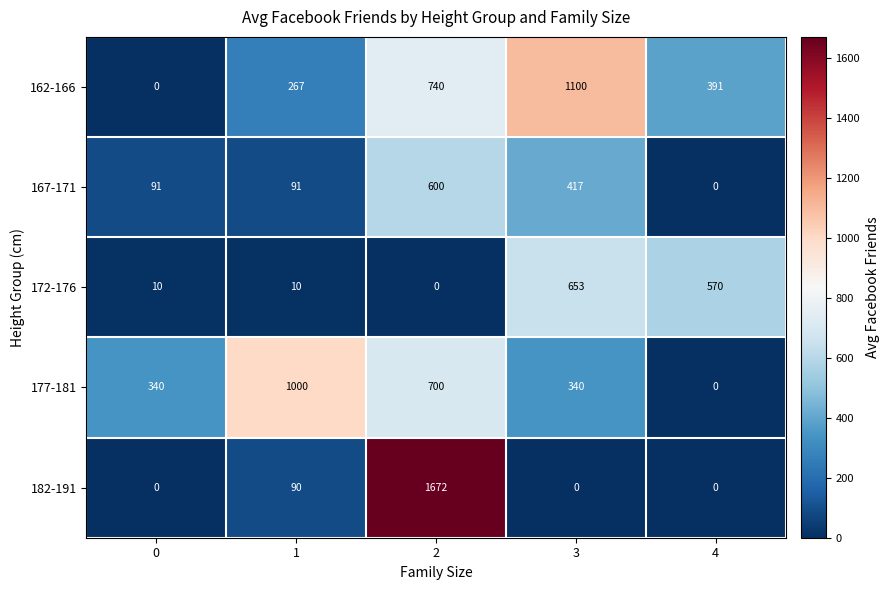

Which series has the largest range (max minus min)?

182-191